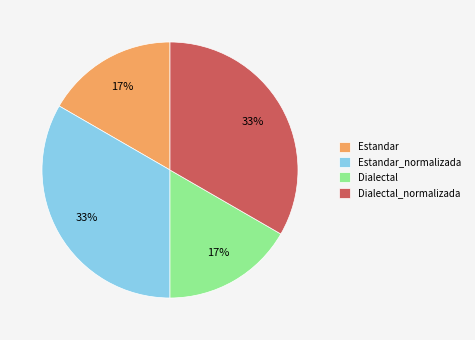

To the nearest percent, what is the average slice percentage?

25%